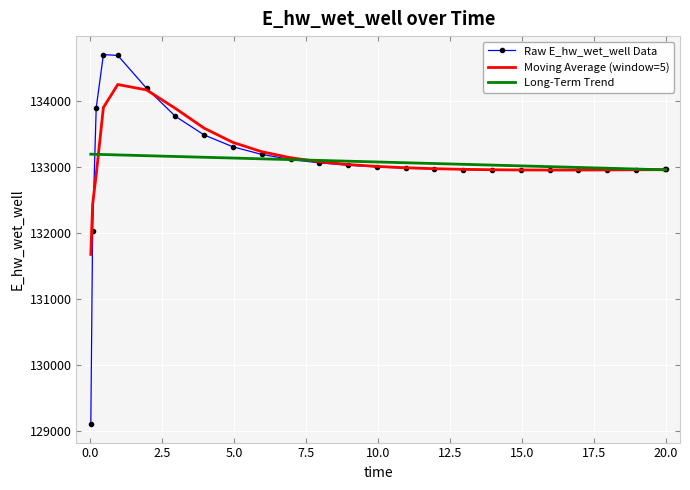

What is the lowest value of the Long-Term Trend series?

132957.8